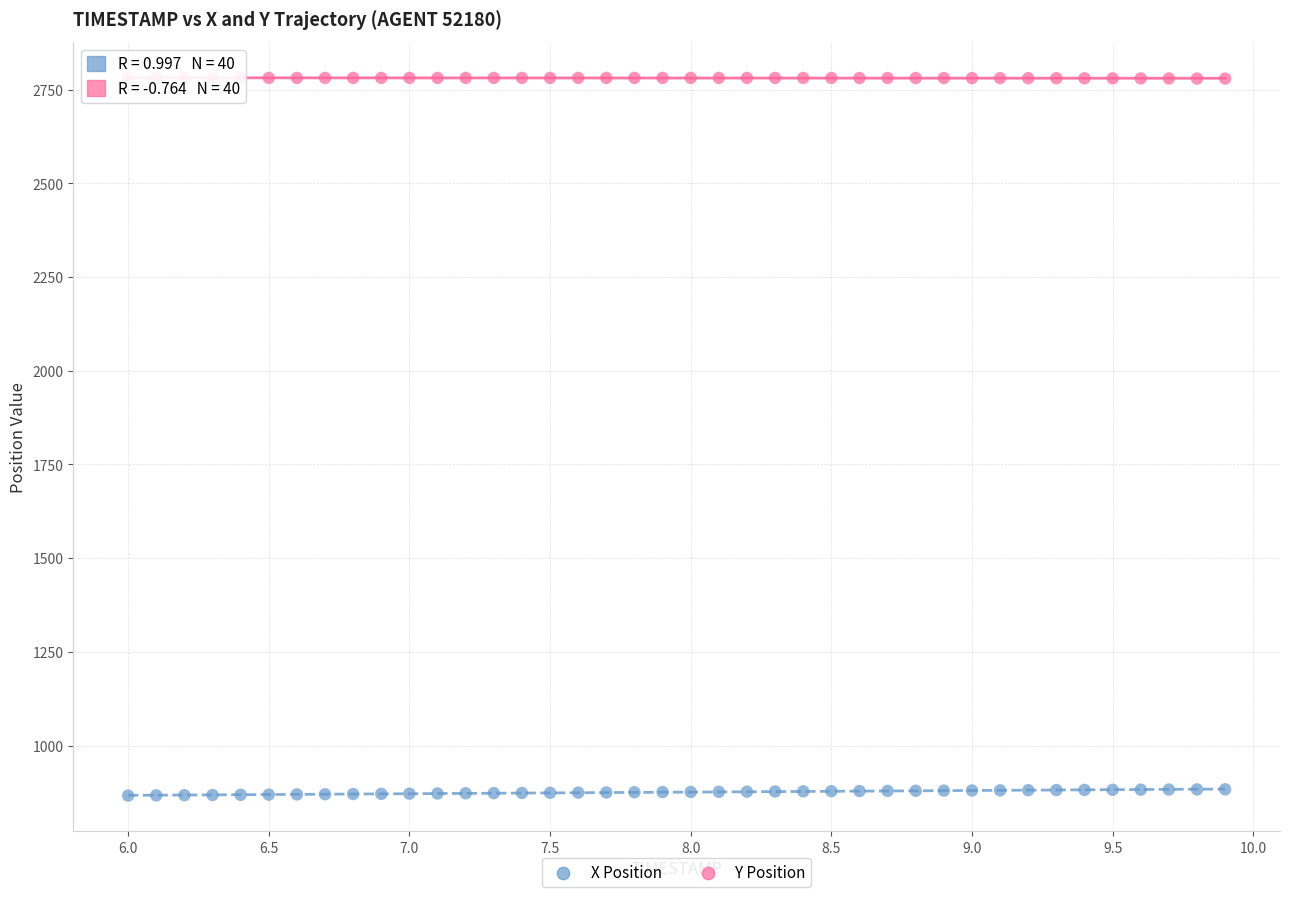

Across all data points, what is the range of X values (max minus min)?

3.9